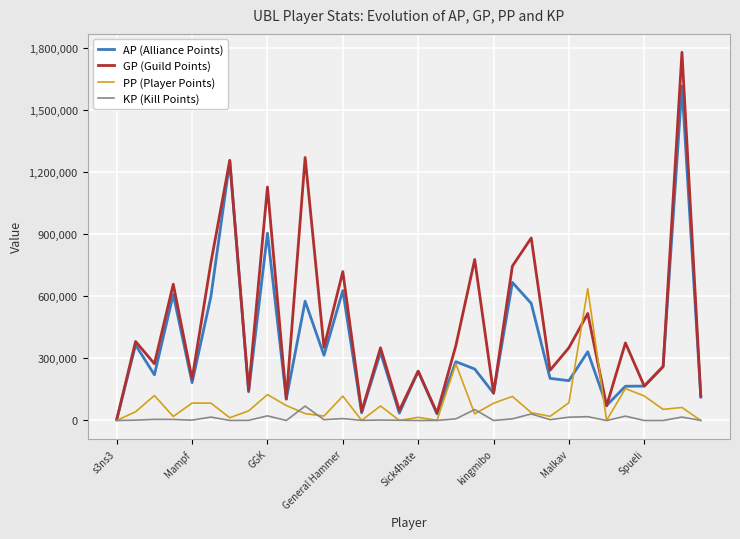

What is the average value of the GP (Guild Points) series?

461307.9